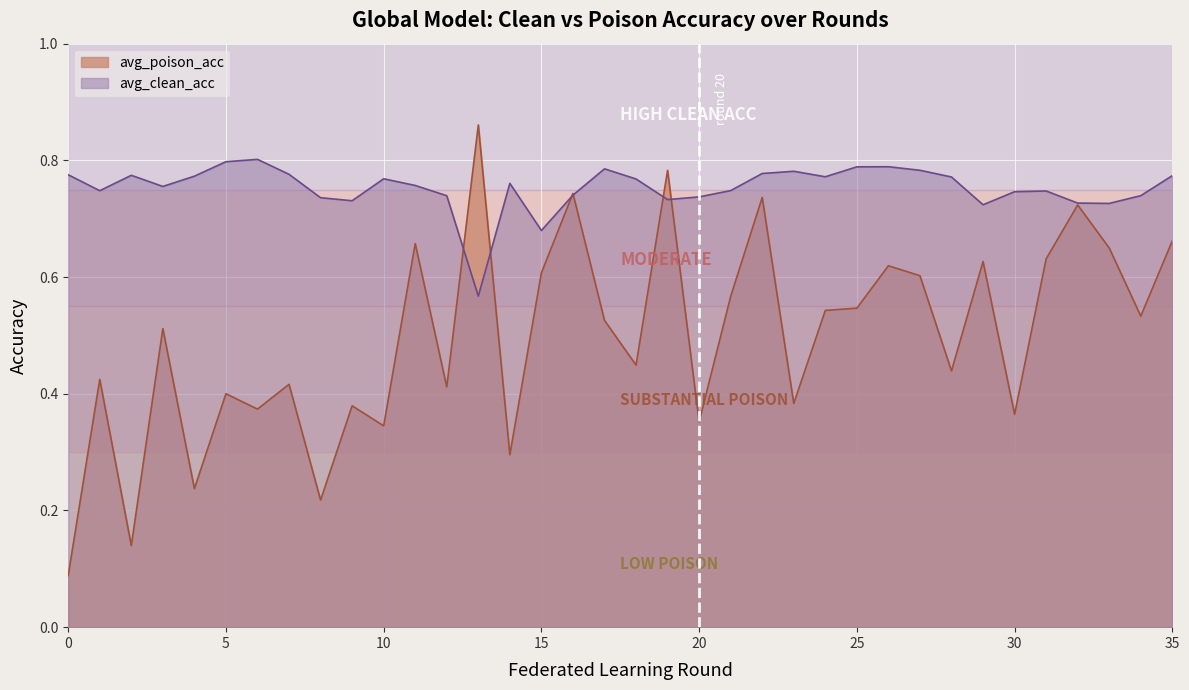

Where do avg_clean_acc and avg_poison_acc first cross each other?

12 and 13